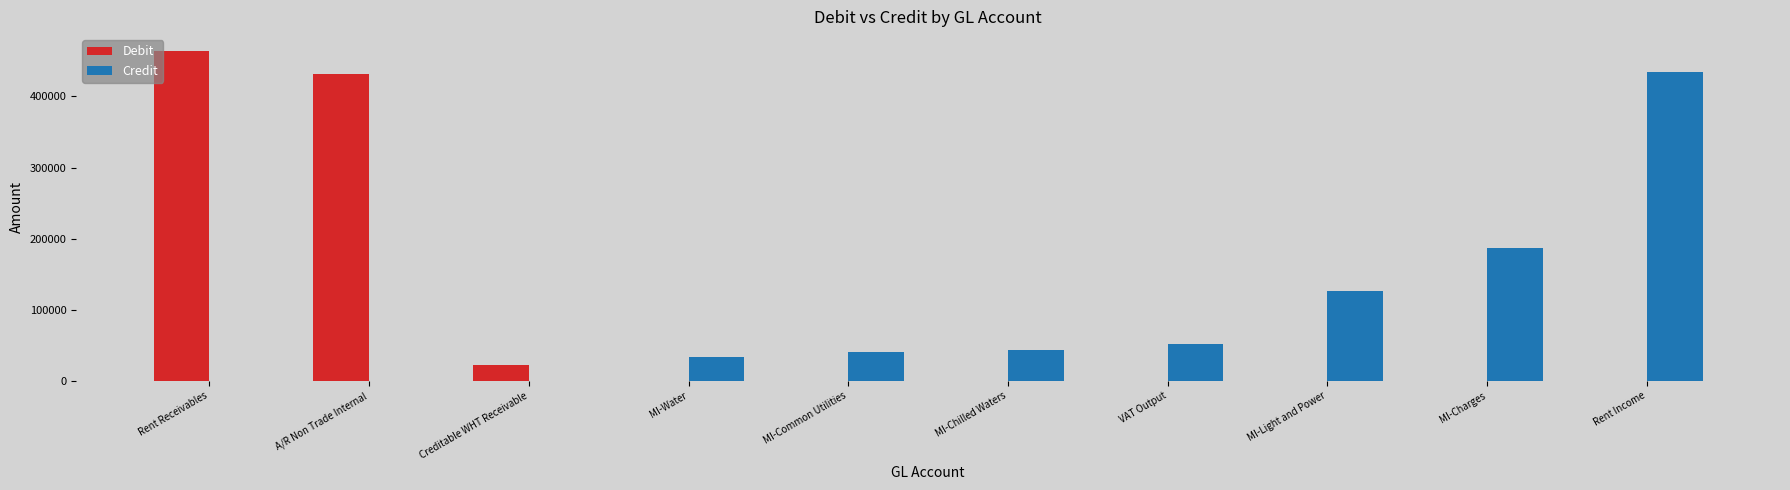

Is the value of Debit at MI-Chilled Waters greater than the value of Credit at VAT Output?

No